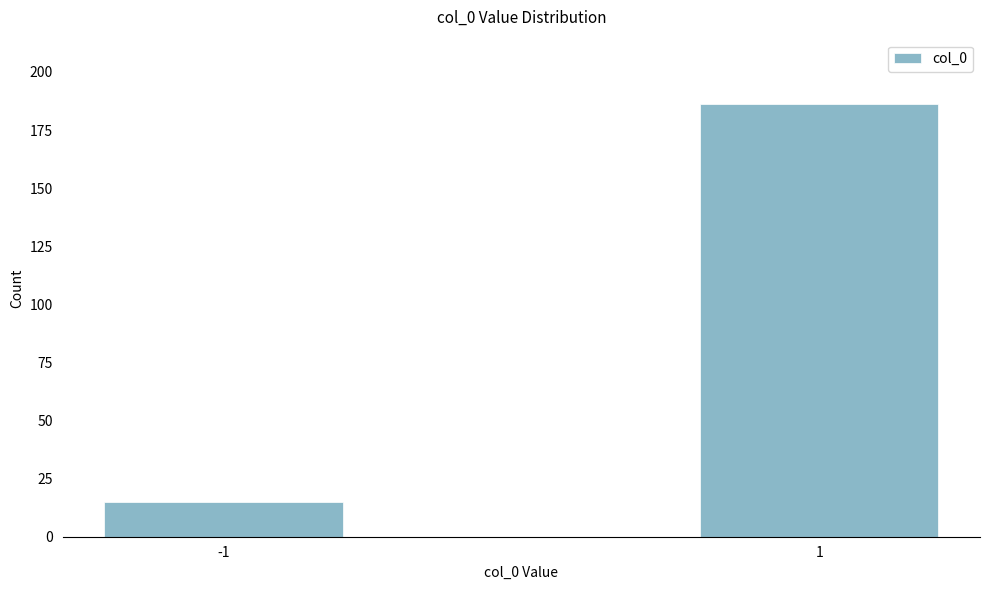

Reading right to left, extract all data points from this chart.

1=186	-1=15